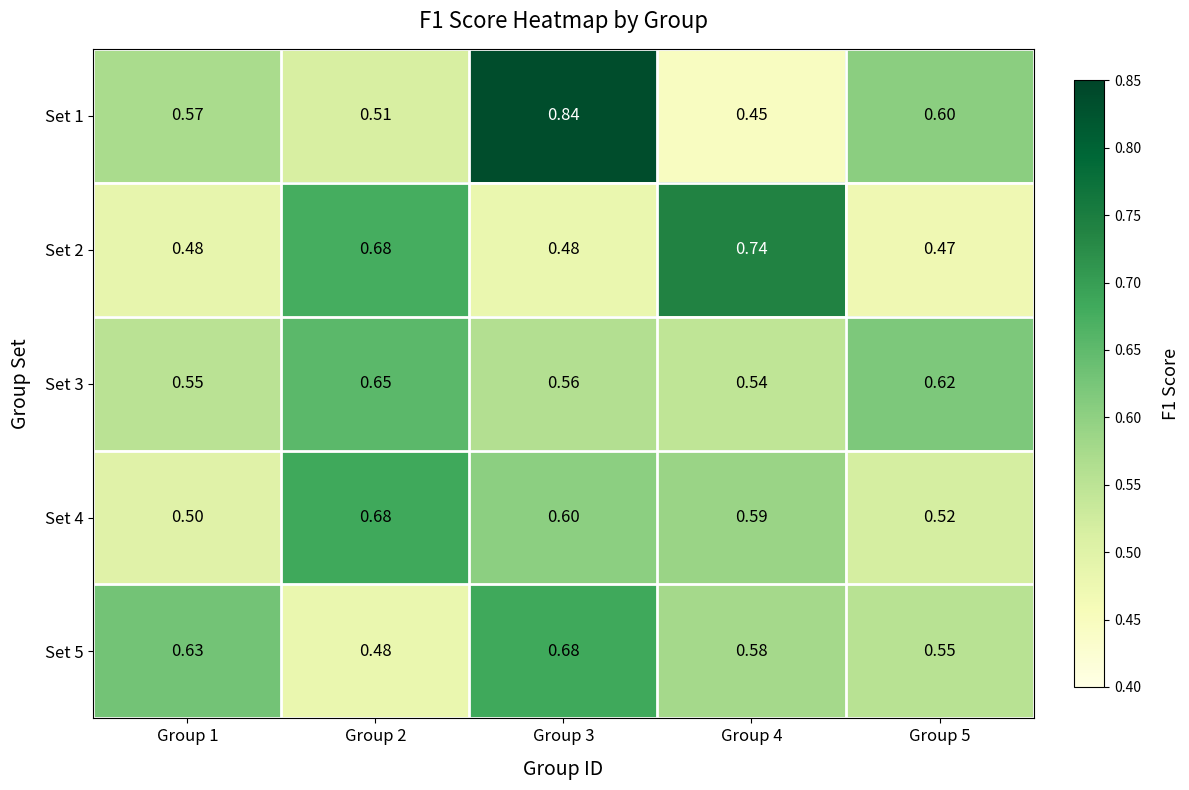

Is the value of Set 3 at Group 2 greater than the value of Set 1 at Group 5?

Yes